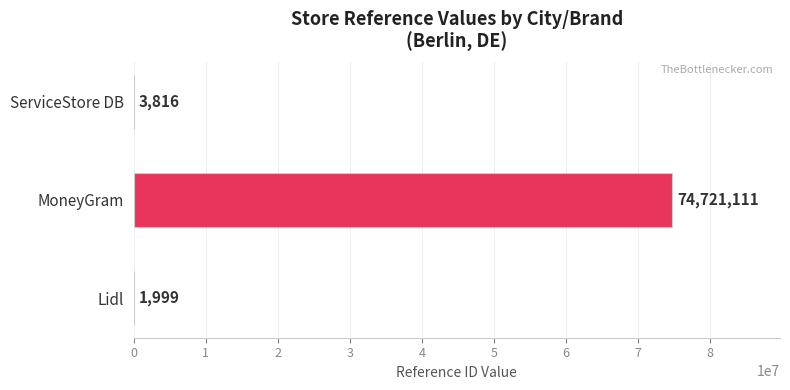

What is the ratio of the value at MoneyGram to the value at ServiceStore DB?

19581.0